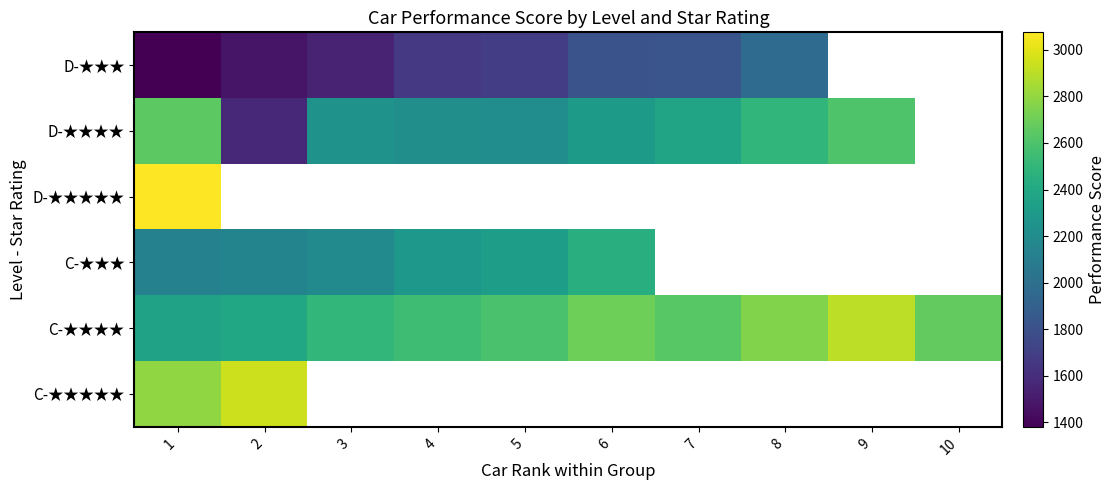

List the labels in order of C-★★★★ value, smallest first.

1, 2, 3, 4, 5, 7, 10, 6, 8, 9